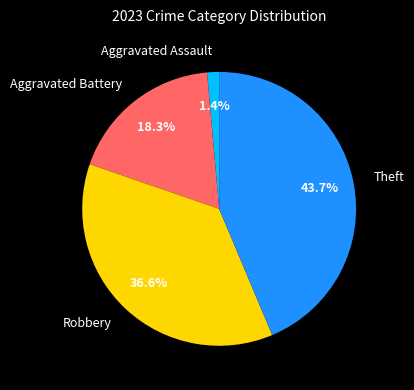

Does any single category account for the majority?

No